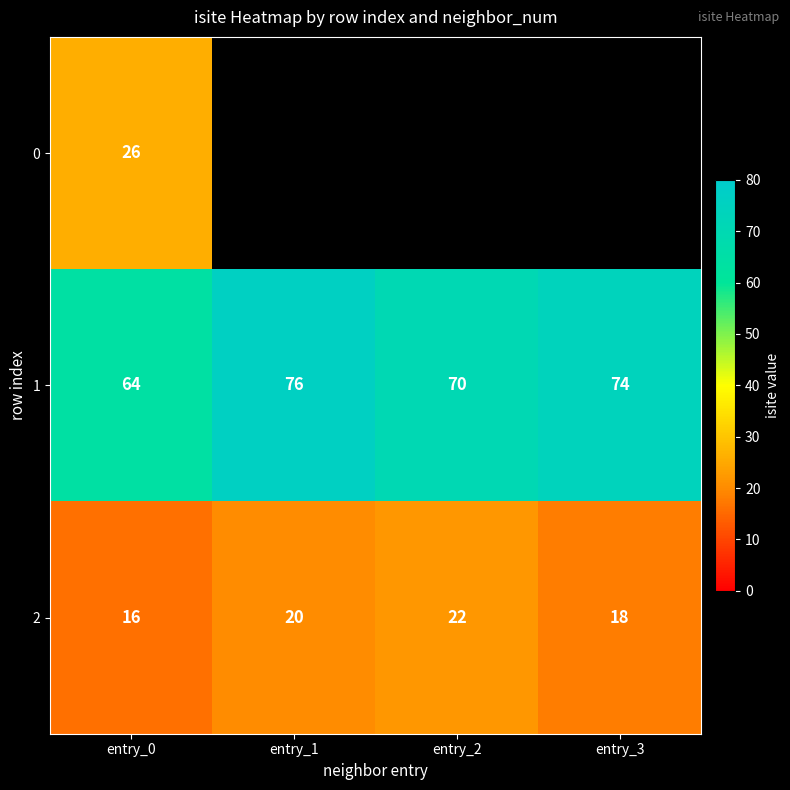

Where is 1 nearest to the value 70?

entry_2